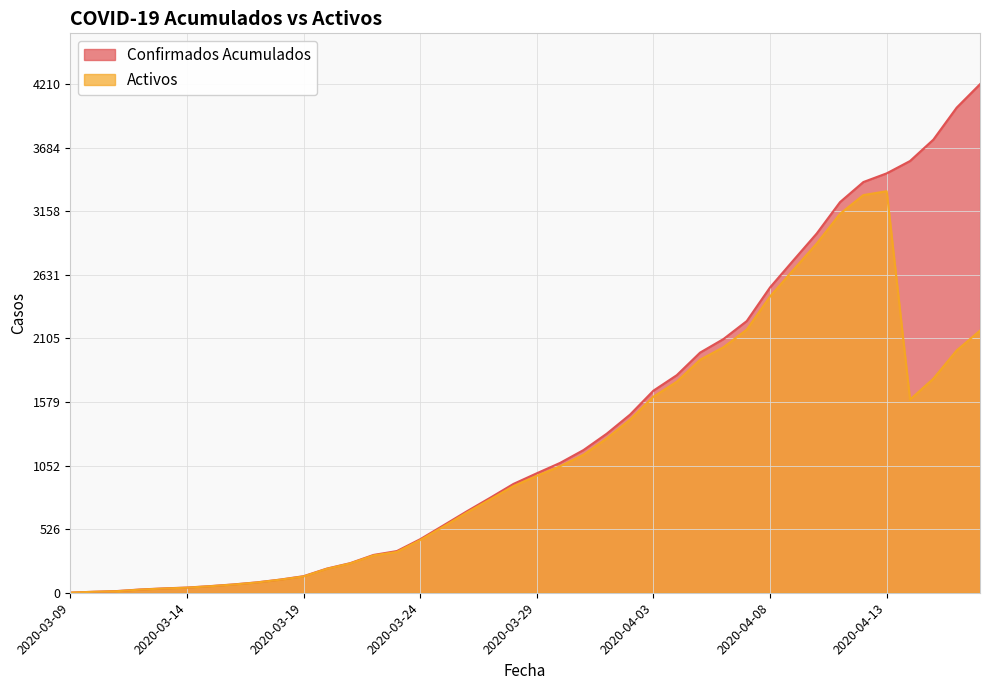

How many interior local valleys does the Activos series have?

1